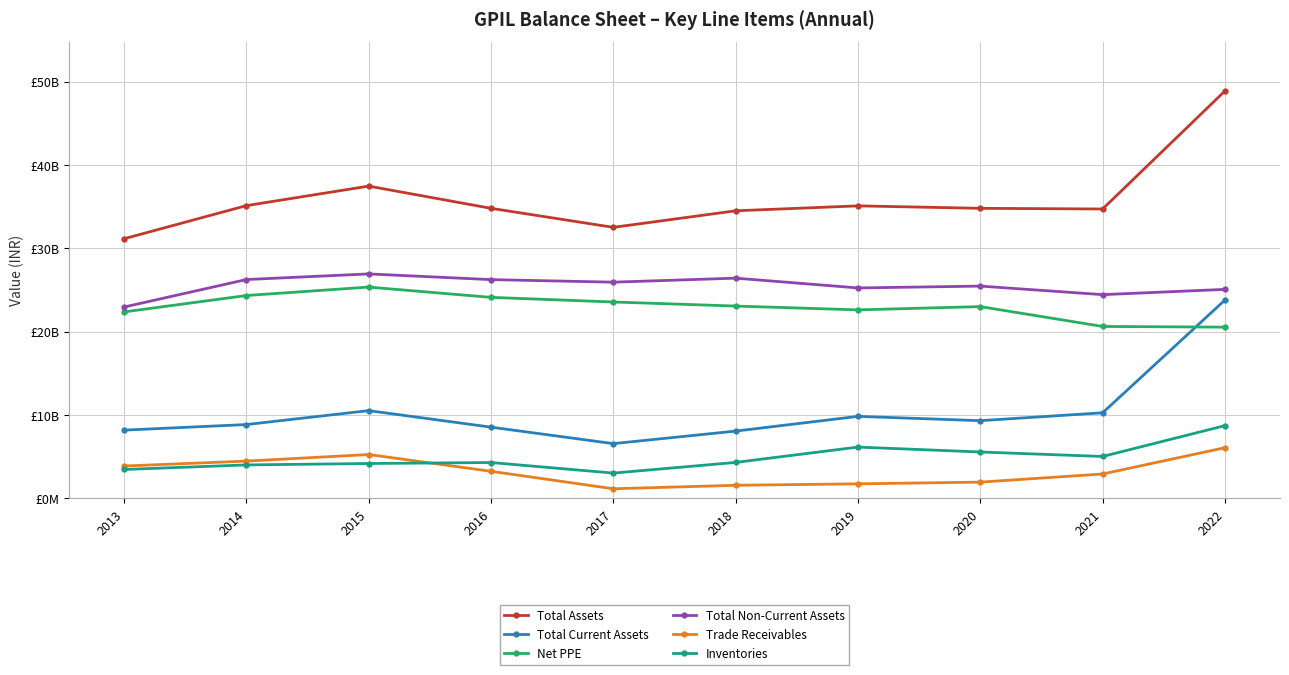

How many interior local valleys does the Total Assets series have?

2